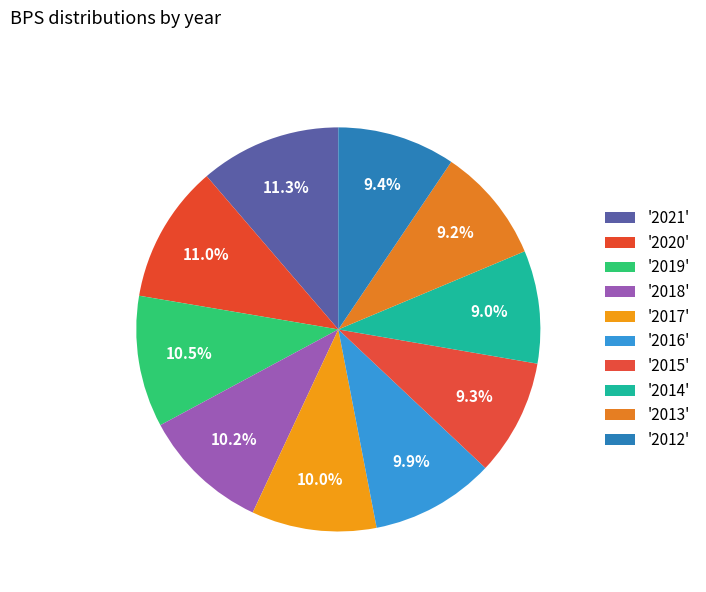

Count the number of slices in the pie.

10